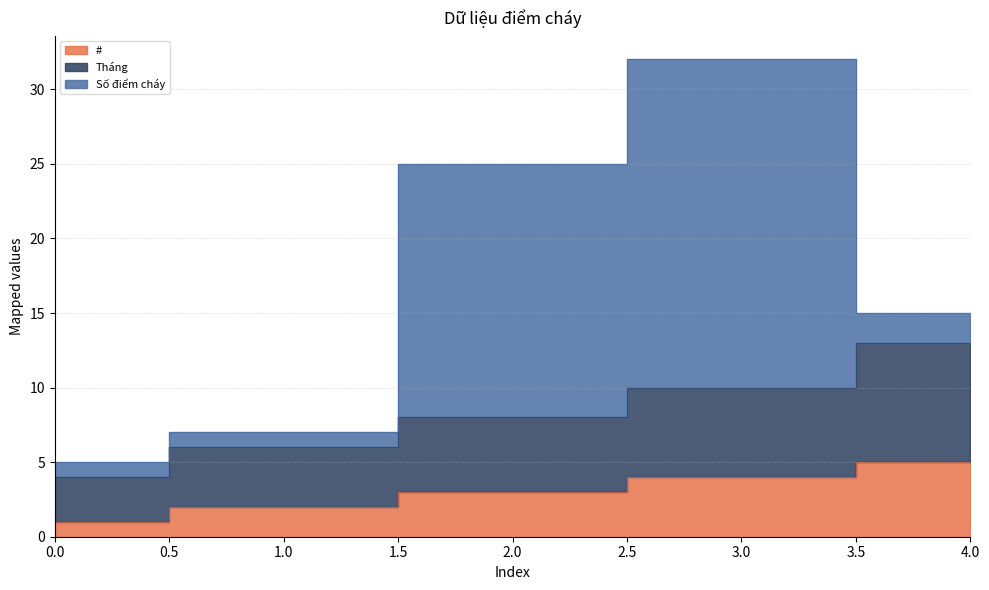

At which label is # closest to 3?

2